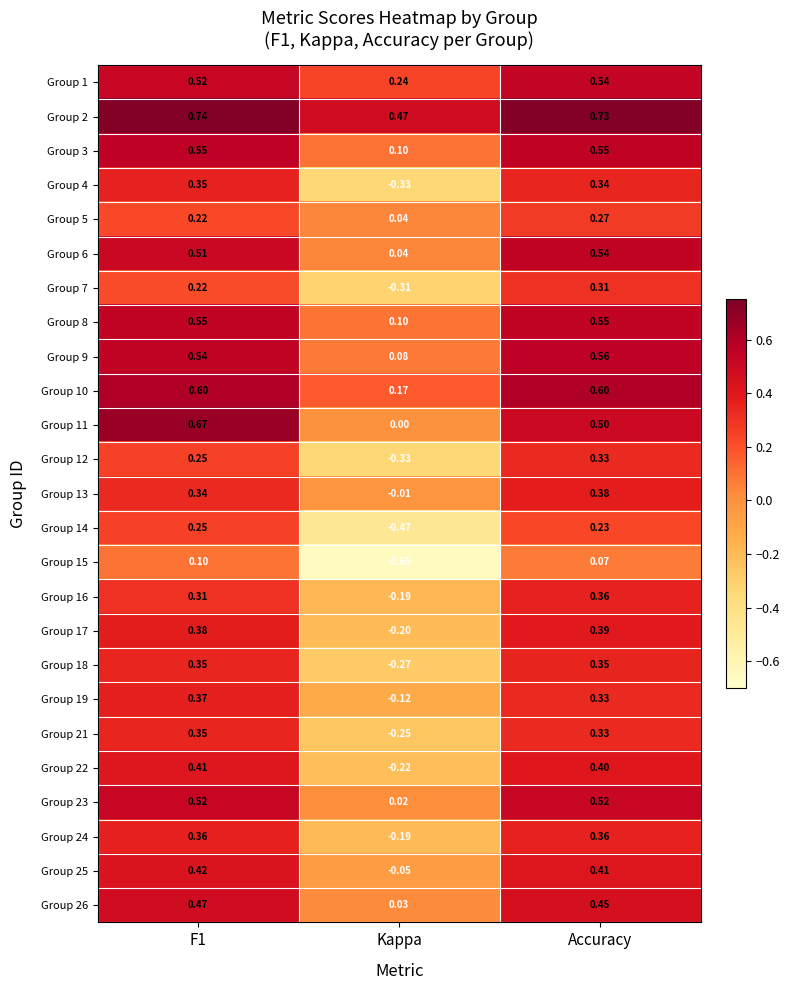

Which category has the lowest value across all series?

Kappa